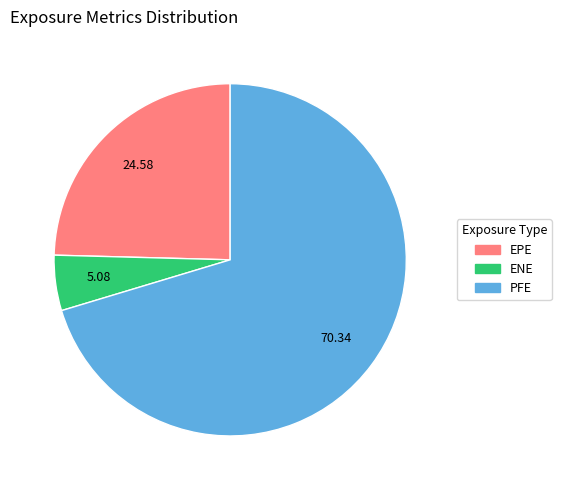

Does ENE account for over 50% of the chart?

No